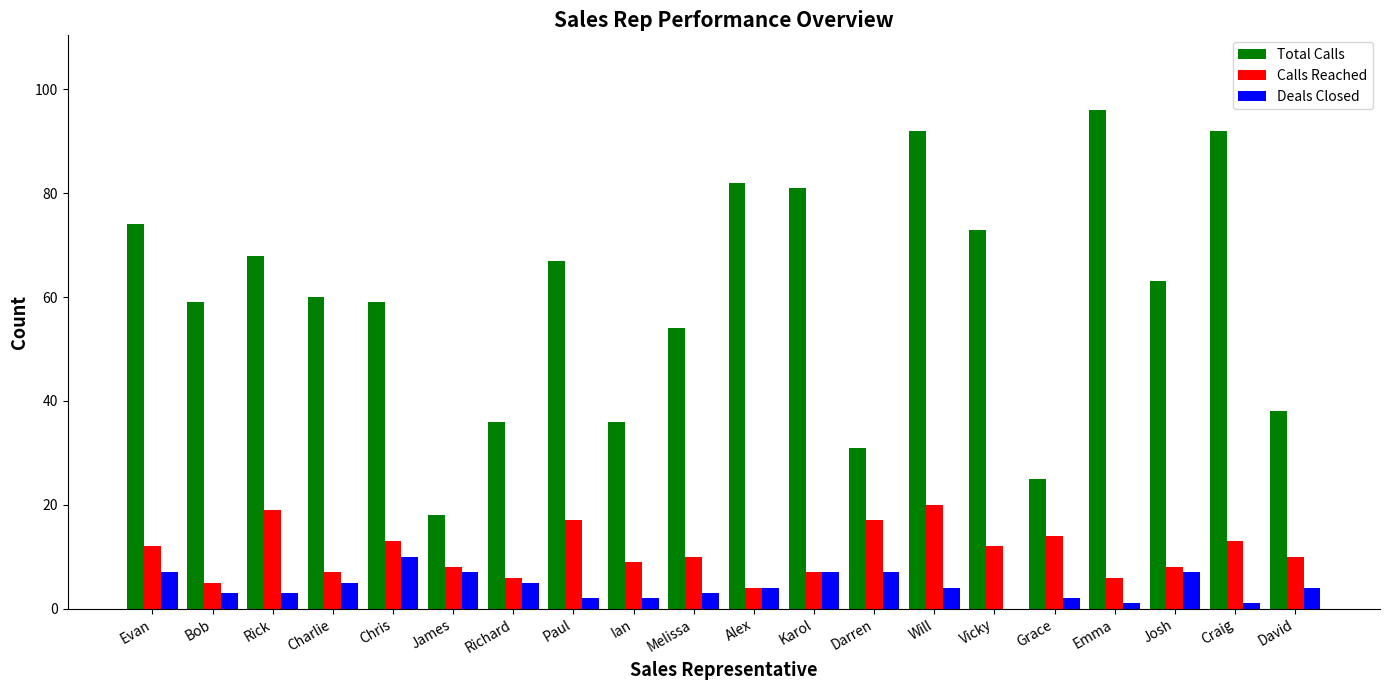

At which category is the sum across all series the highest?

Will